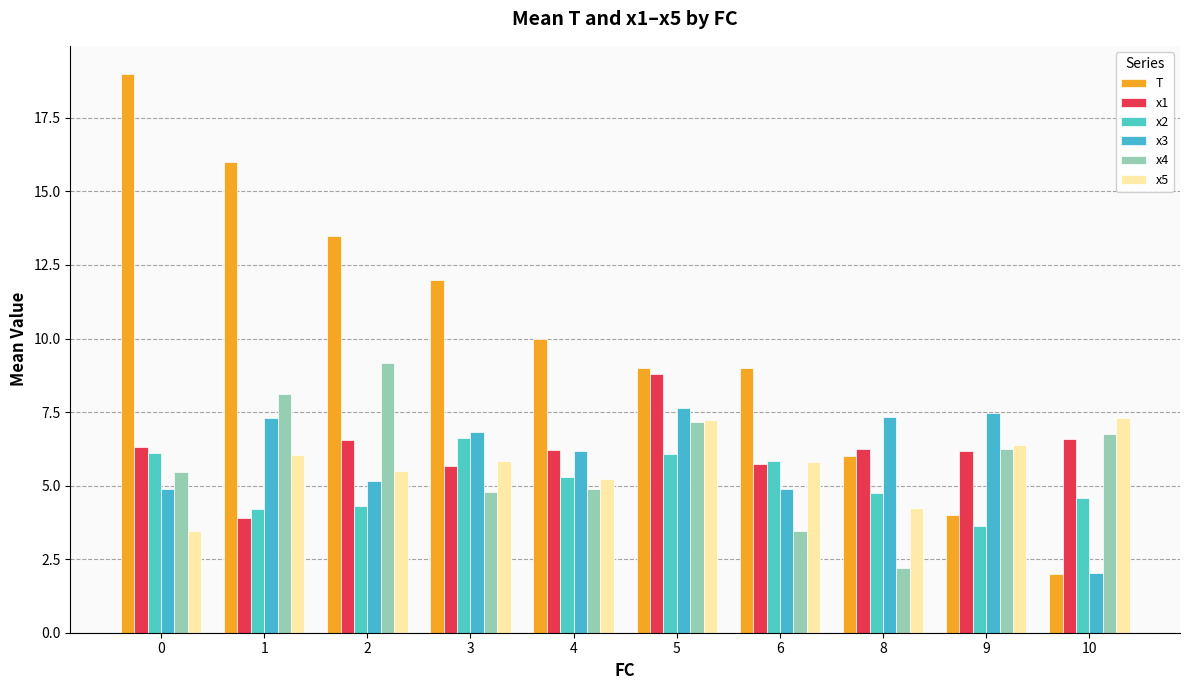

Between 2 and 5, which is larger?

2